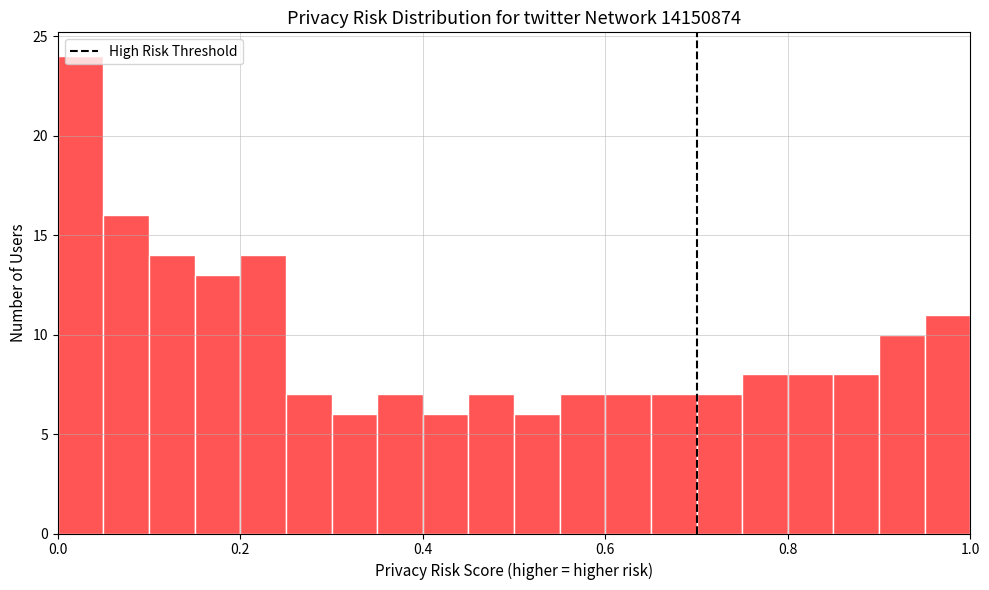

Around what value on the x-axis is the tallest bar? Give the approximate position of its centre, as read against the axis.

0.02